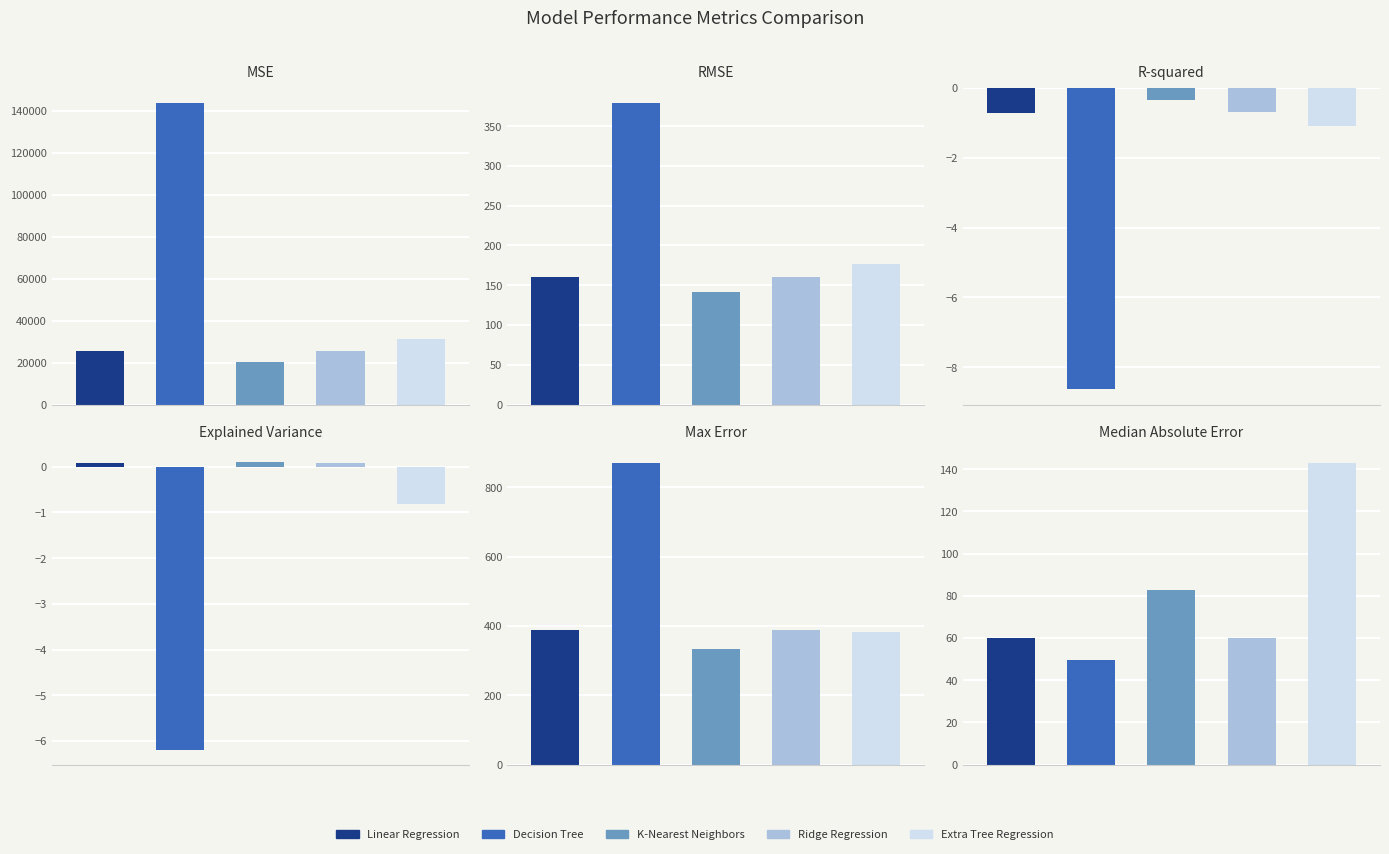

The value of Ridge Regression at R-squared is -0.7. True or false?

True